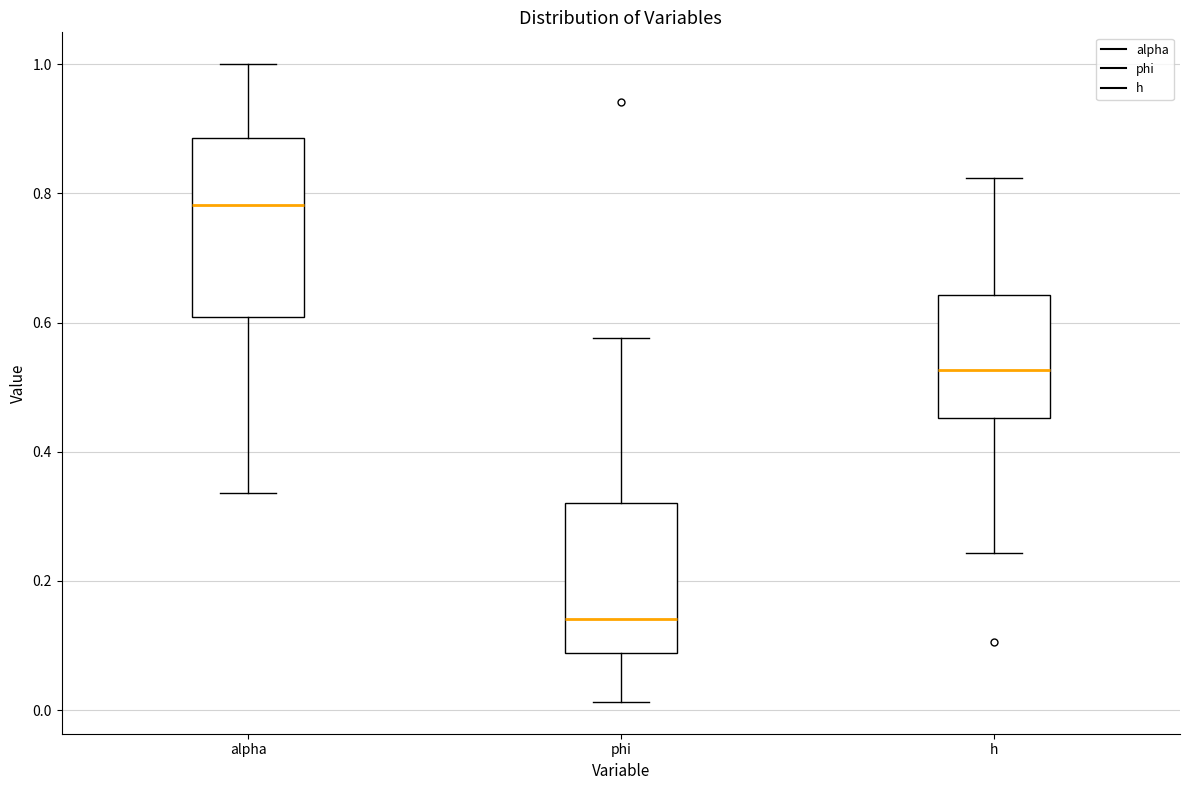

Comparing the boxes themselves (not the whiskers), which one is the tallest?

alpha